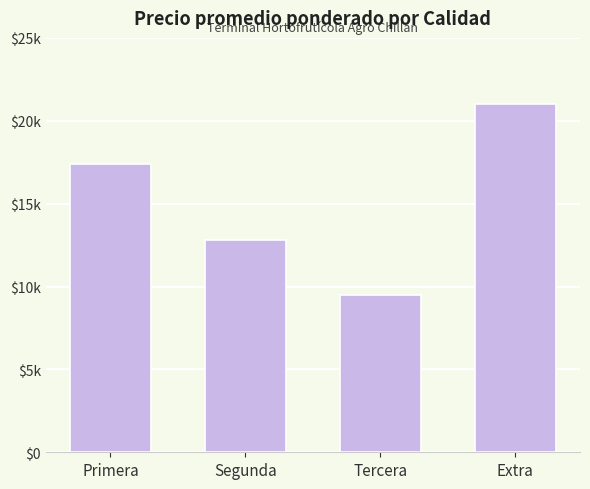

Rank the categories by value from highest to lowest.

Extra, Primera, Segunda, Tercera